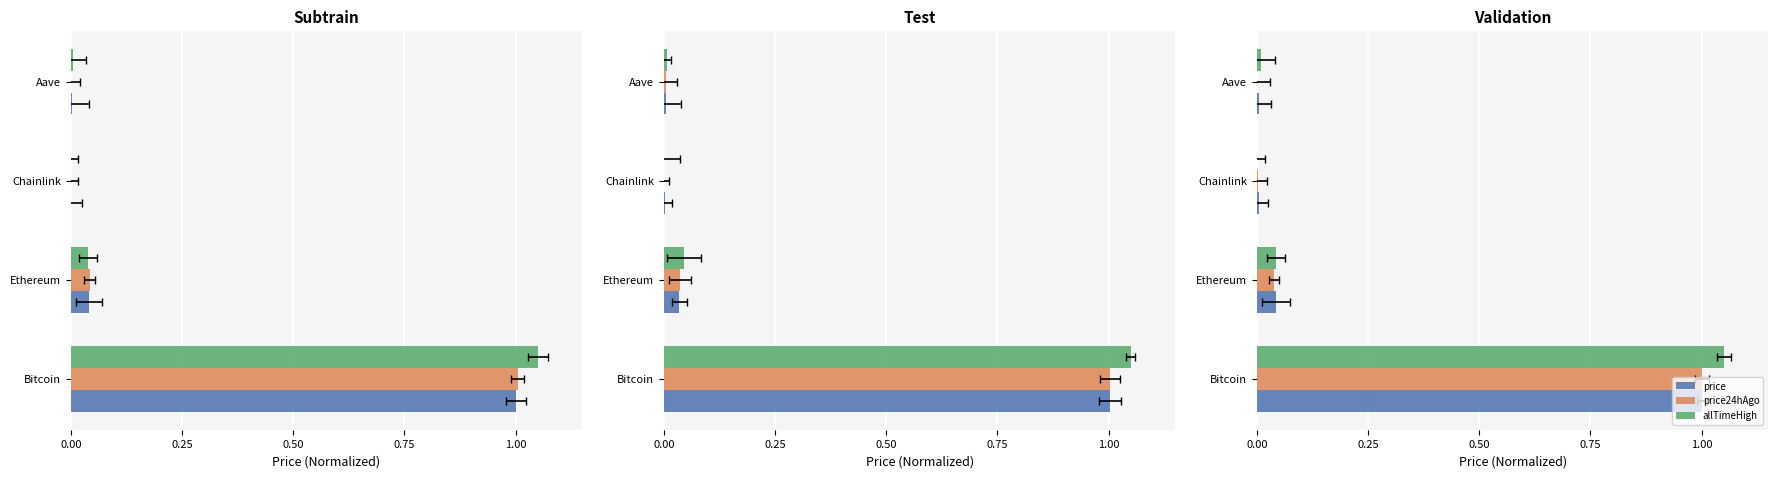

List the series in order of their overall mean, lowest first.

price24hAgo, price, allTimeHigh